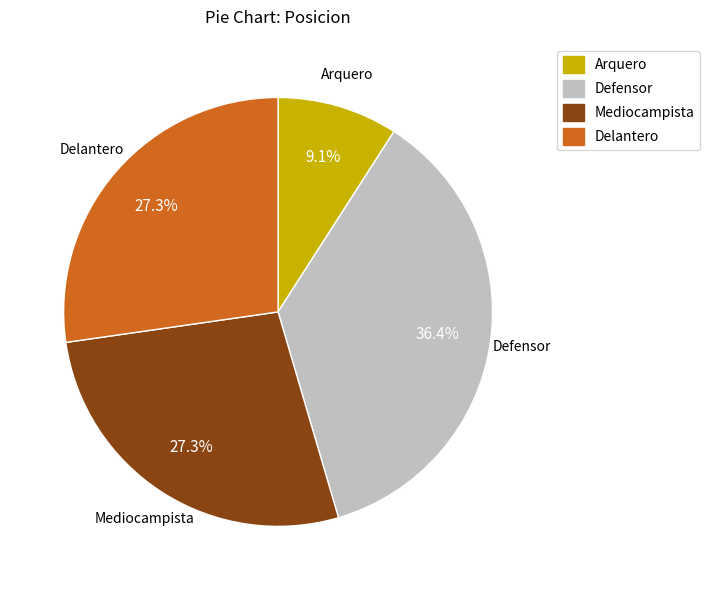

True or false: Mediocampista accounts for 27% of the total.

True